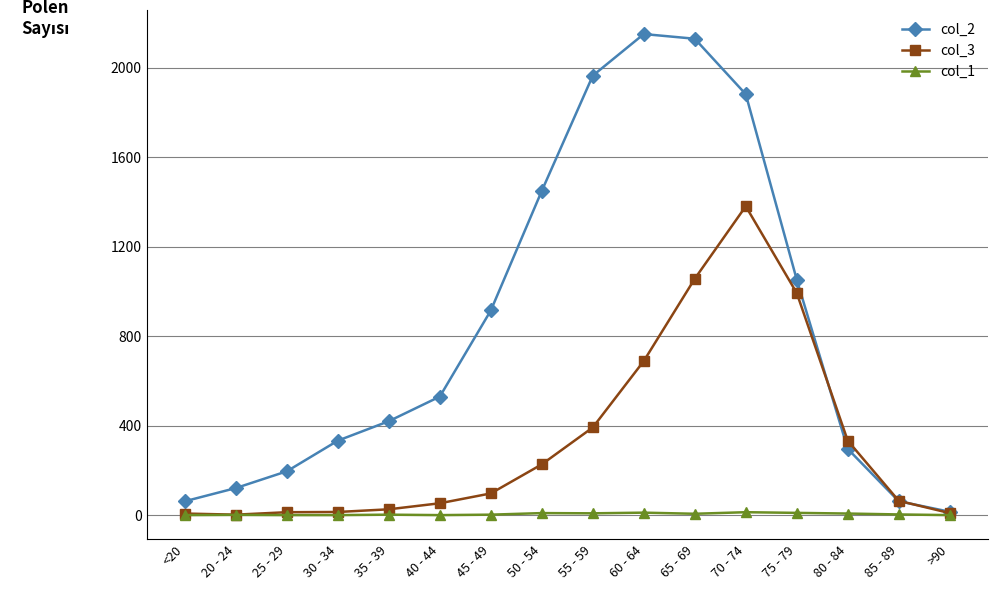

What is the sum of the col_2 values at 40 - 44 and 45 - 49?

1445